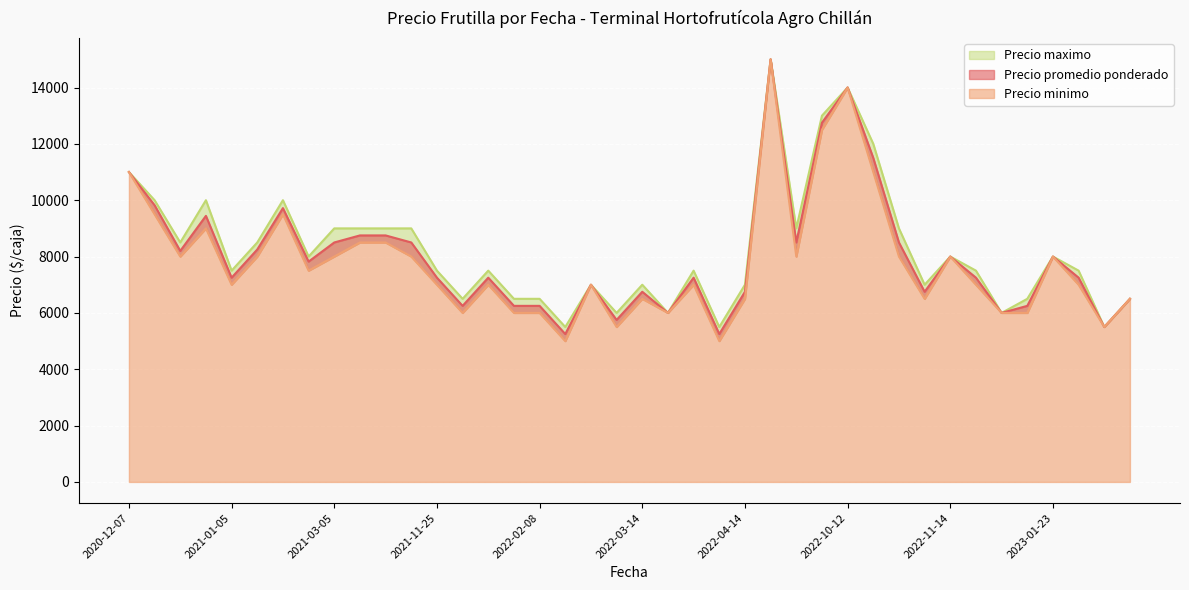

What is the total value across all series at 2021-12-29?

21750